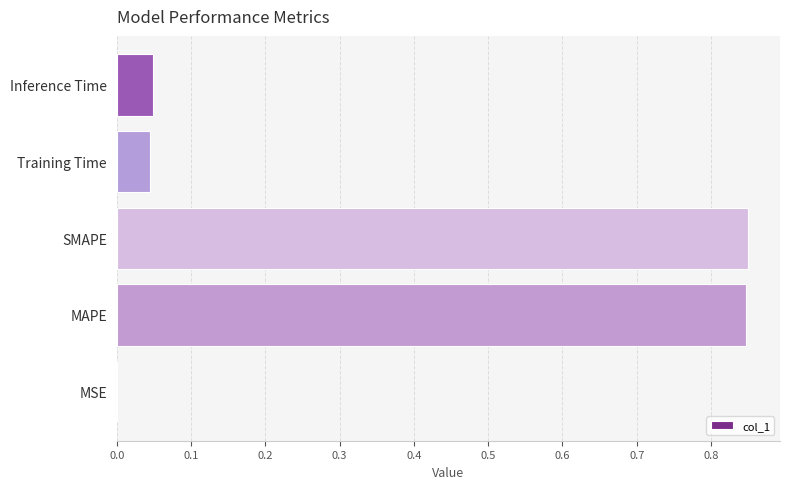

Which has a higher value, Inference Time or MSE?

Inference Time